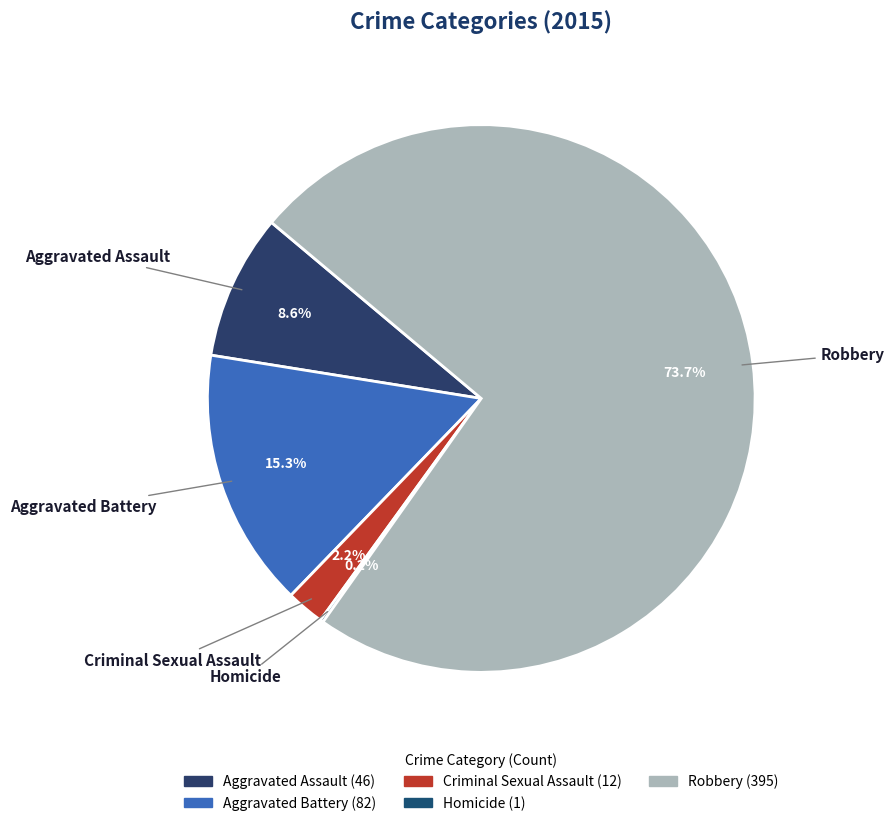

Which slice is the largest?

Robbery